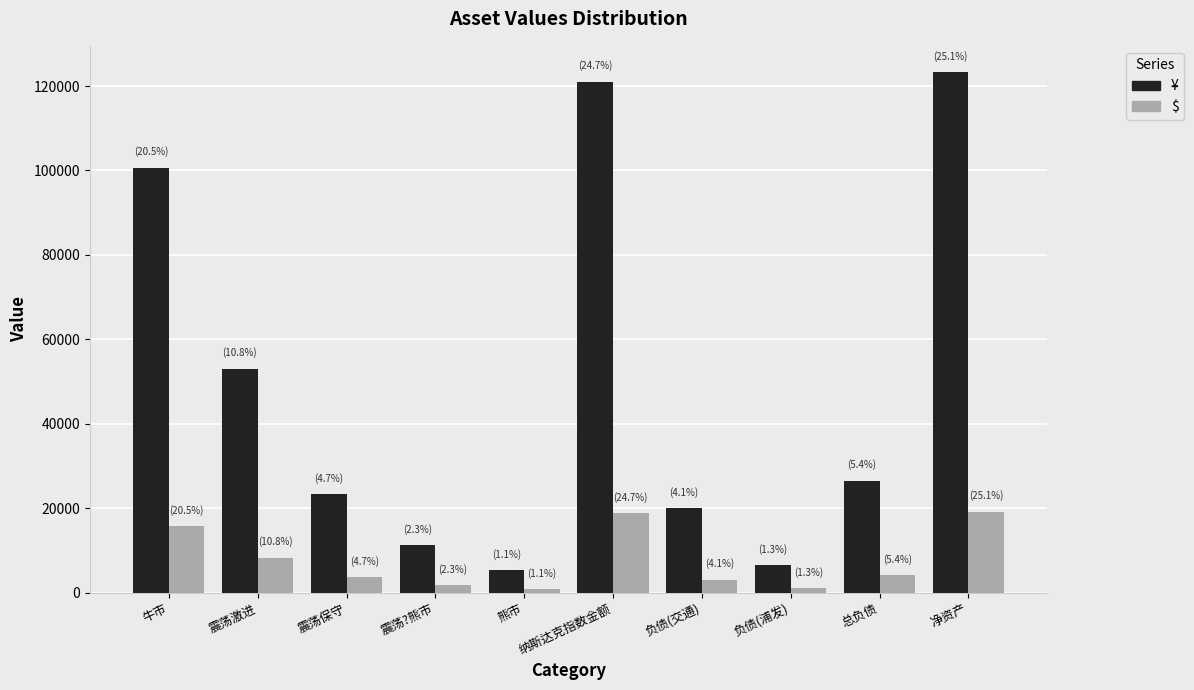

The value of ¥ at 震荡保守 is 23264.5. True or false?

True